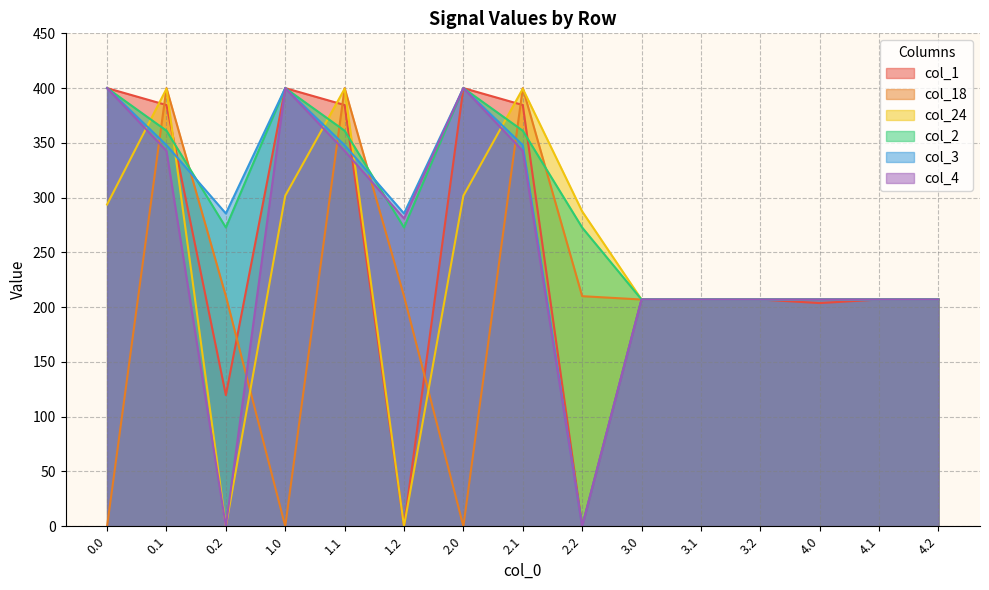

At which category does col_18 reach its first local valley?

1.0